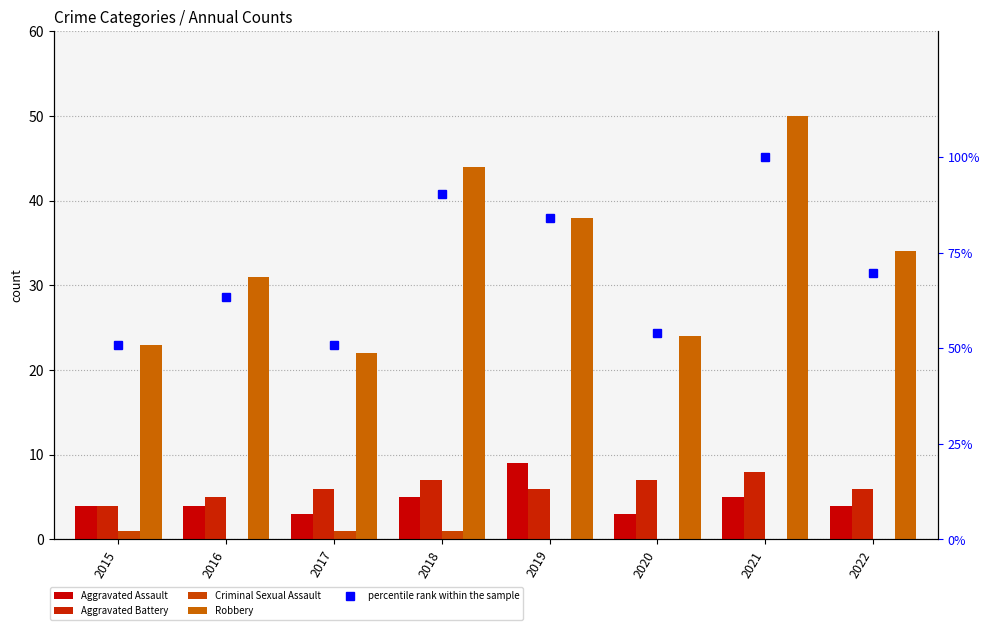

Reading left to right, list all the values displayed in this chart.

Aggravated Assault: 2015=4.0	2016=4.0	2017=3.0	2018=5.0	2019=9.0	2020=3.0	2021=5.0	2022=4.0
Aggravated Battery: 2015=4.0	2016=5.0	2017=6.0	2018=7.0	2019=6.0	2020=7.0	2021=8.0	2022=6.0
Criminal Sexual Assault: 2015=1.0	2016=0.0	2017=1.0	2018=1.0	2019=0.0	2020=0.0	2021=0.0	2022=0.0
Robbery: 2015=23.0	2016=31.0	2017=22.0	2018=44.0	2019=38.0	2020=24.0	2021=50.0	2022=34.0
percentile rank within the sample: 2015=50.8	2016=63.5	2017=50.8	2018=90.5	2019=84.1	2020=54.0	2021=100.0	2022=69.8